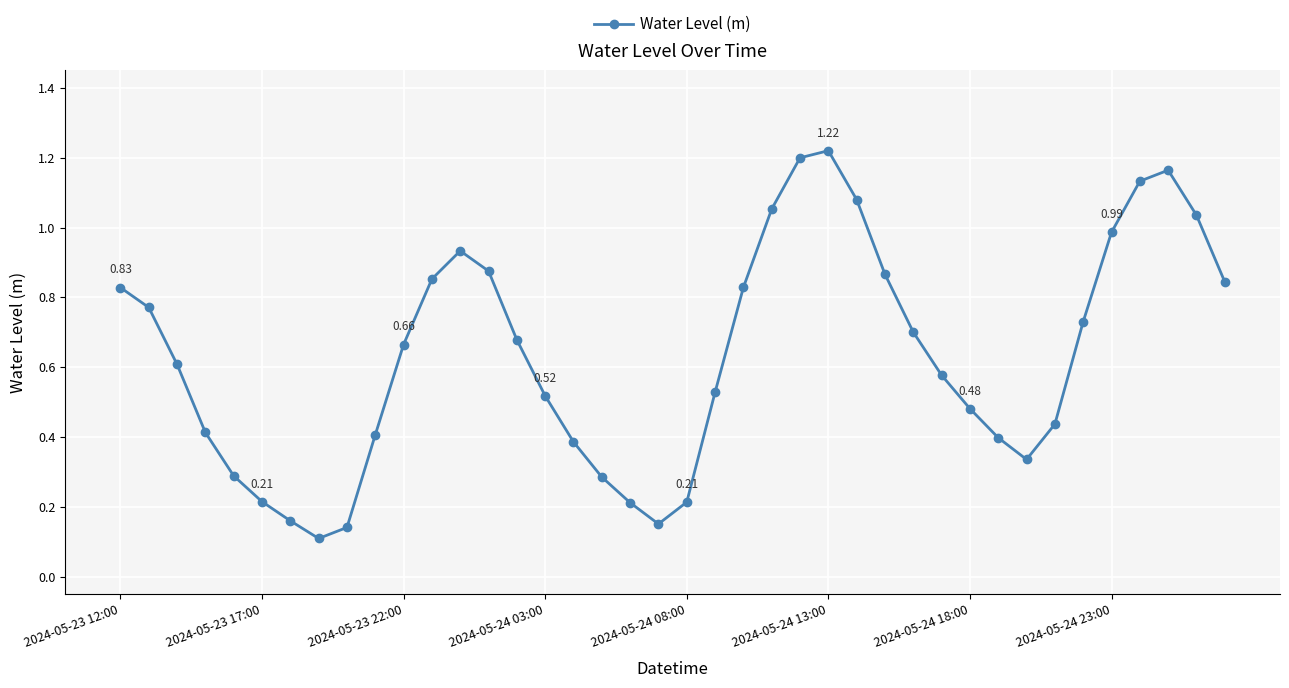

True or false: there are more than 1 points higher than both neighbors.

True